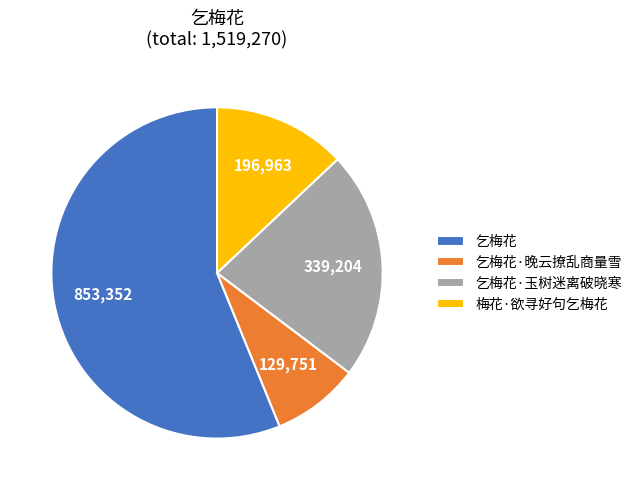

What is the smallest slice in the pie chart?

乞梅花·晚云撩乱商量雪